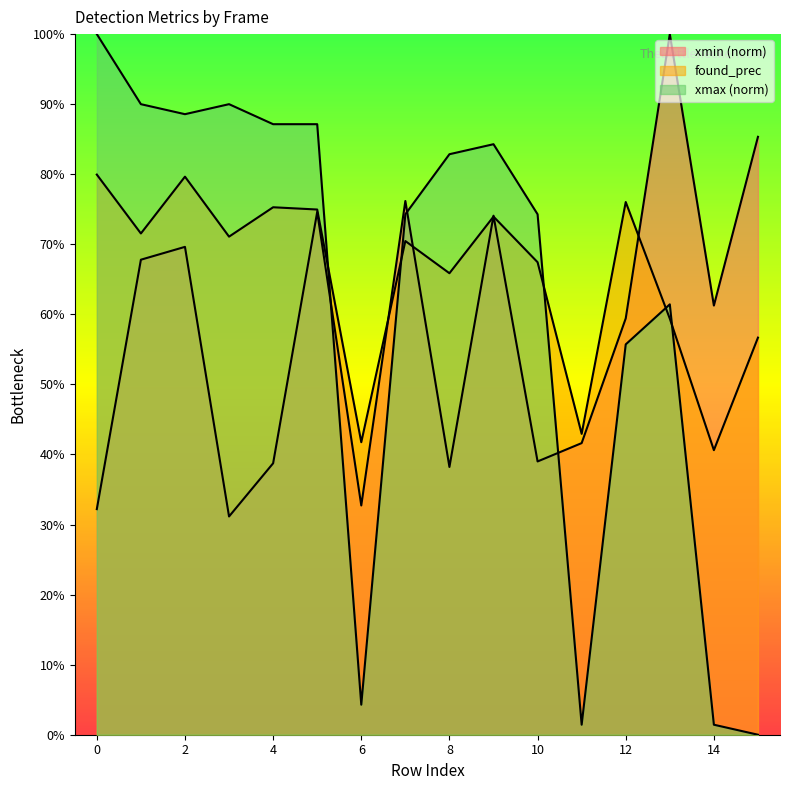

Reading left to right, list all the values displayed in this chart.

xmin: 0=0.3	1=0.7	2=0.7	3=0.3	4=0.4	5=0.7	6=0.3	7=0.8	8=0.4	9=0.7	10=0.4	11=0.4	12=0.6	13=1.0	14=0.6	15=0.9
found_prec: 0=0.8	1=0.7	2=0.8	3=0.7	4=0.8	5=0.7	6=0.4	7=0.7	8=0.7	9=0.7	10=0.7	11=0.4	12=0.8	13=0.6	14=0.4	15=0.6
xmax: 0=1.0	1=0.9	2=0.9	3=0.9	4=0.9	5=0.9	6=0.0	7=0.7	8=0.8	9=0.8	10=0.7	11=0.0	12=0.6	13=0.6	14=0.0	15=0.0